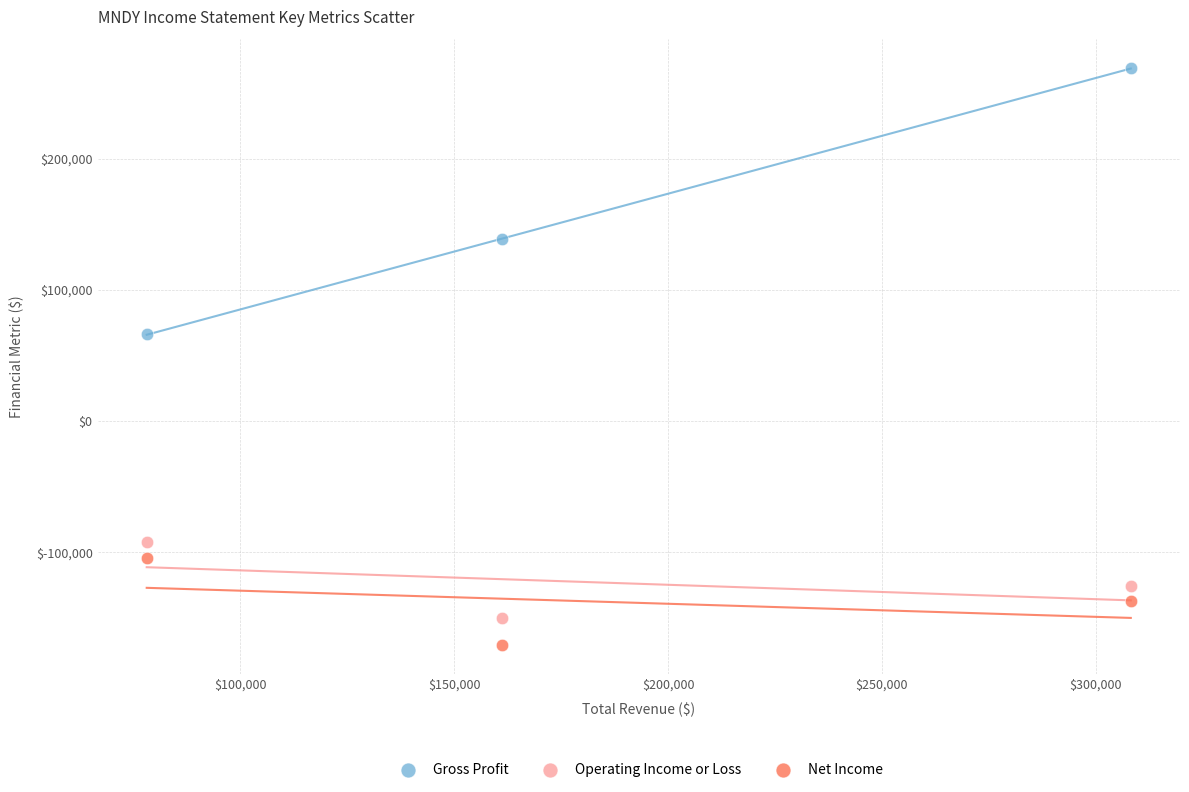

Which series has the widest spread of Y values?

Gross Profit